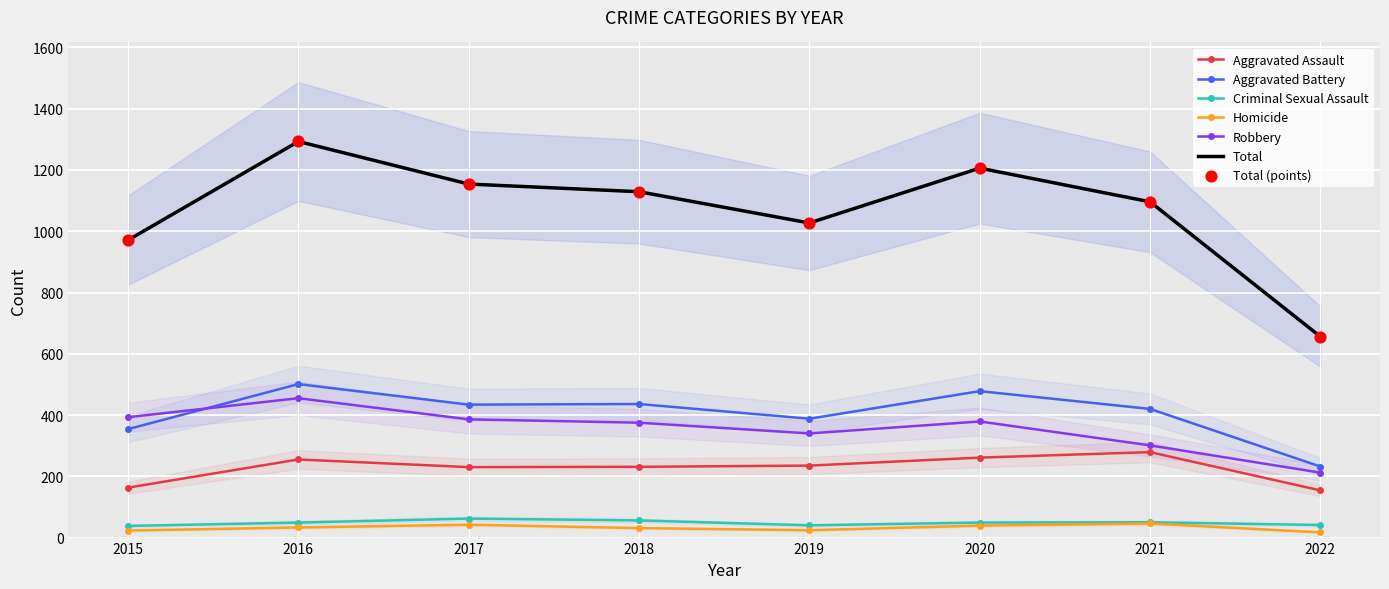

What are all the series names shown in the legend?

Aggravated Assault, Aggravated Battery, Criminal Sexual Assault, Homicide, Robbery, Total